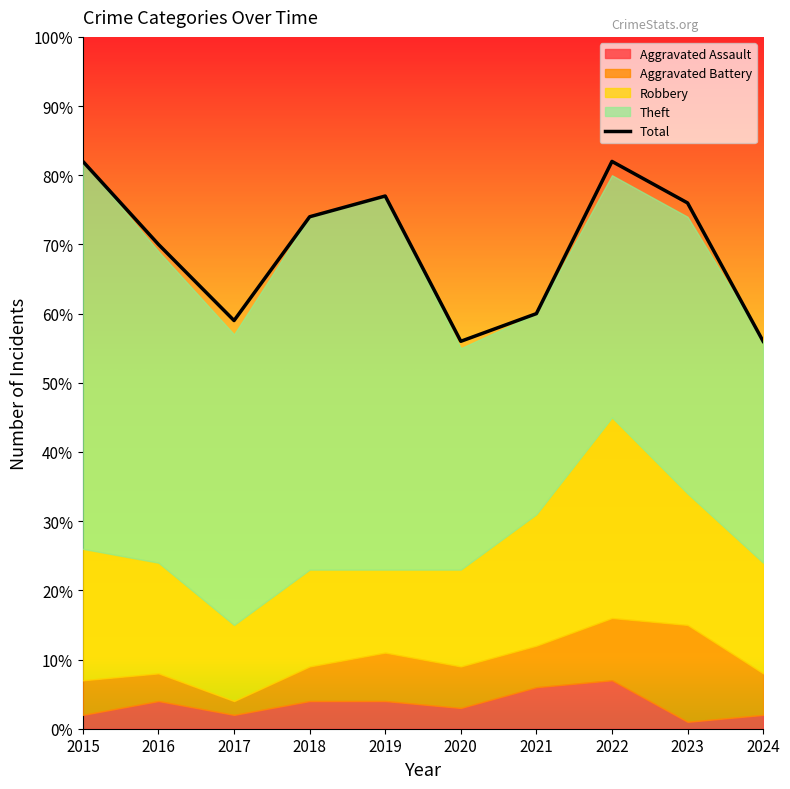

Which label corresponds to the largest value in the chart?

2015